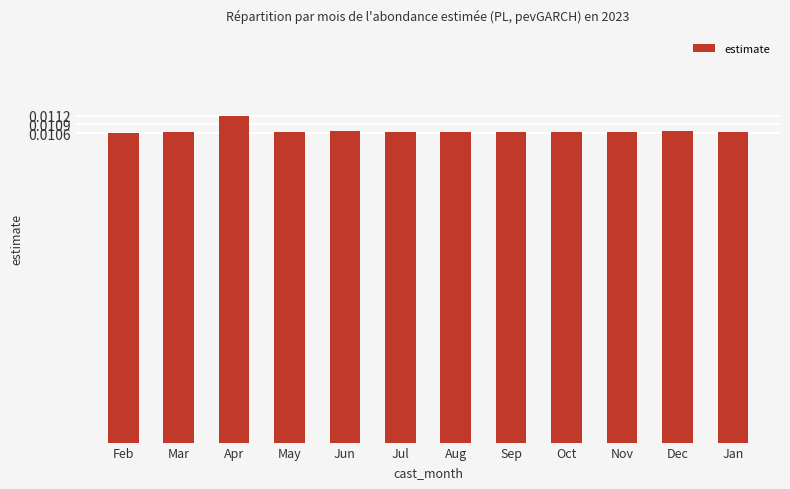

How many series are shown in this chart?

1